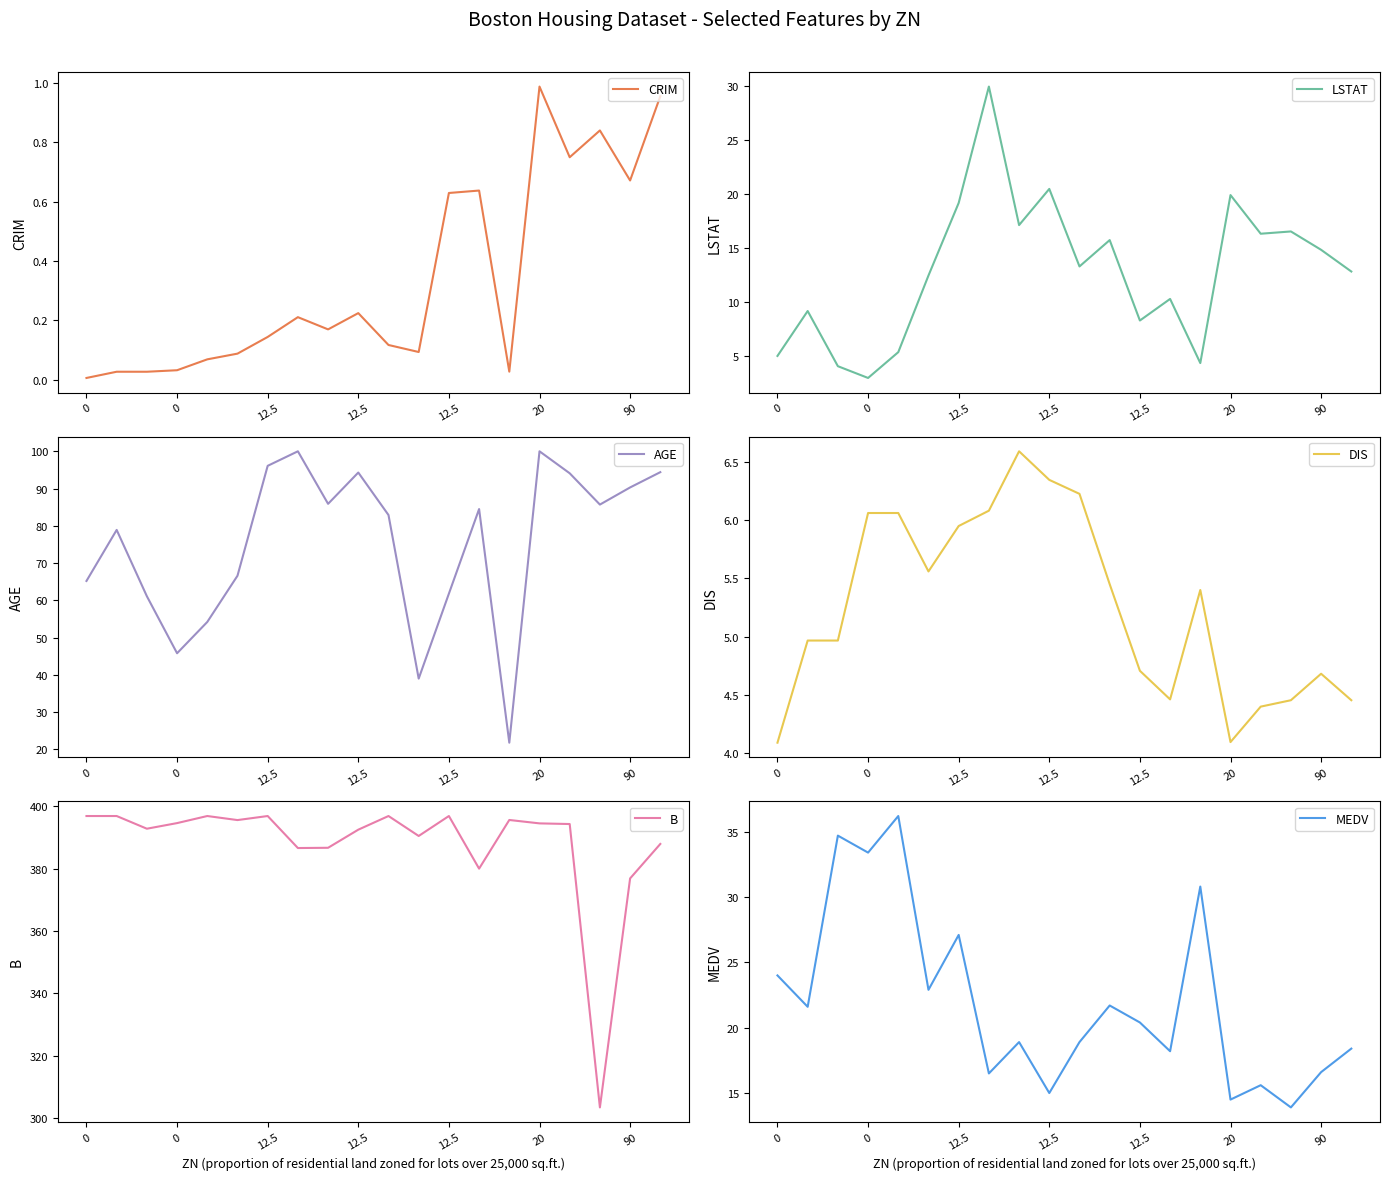

Read the DIS value at 10.

6.2